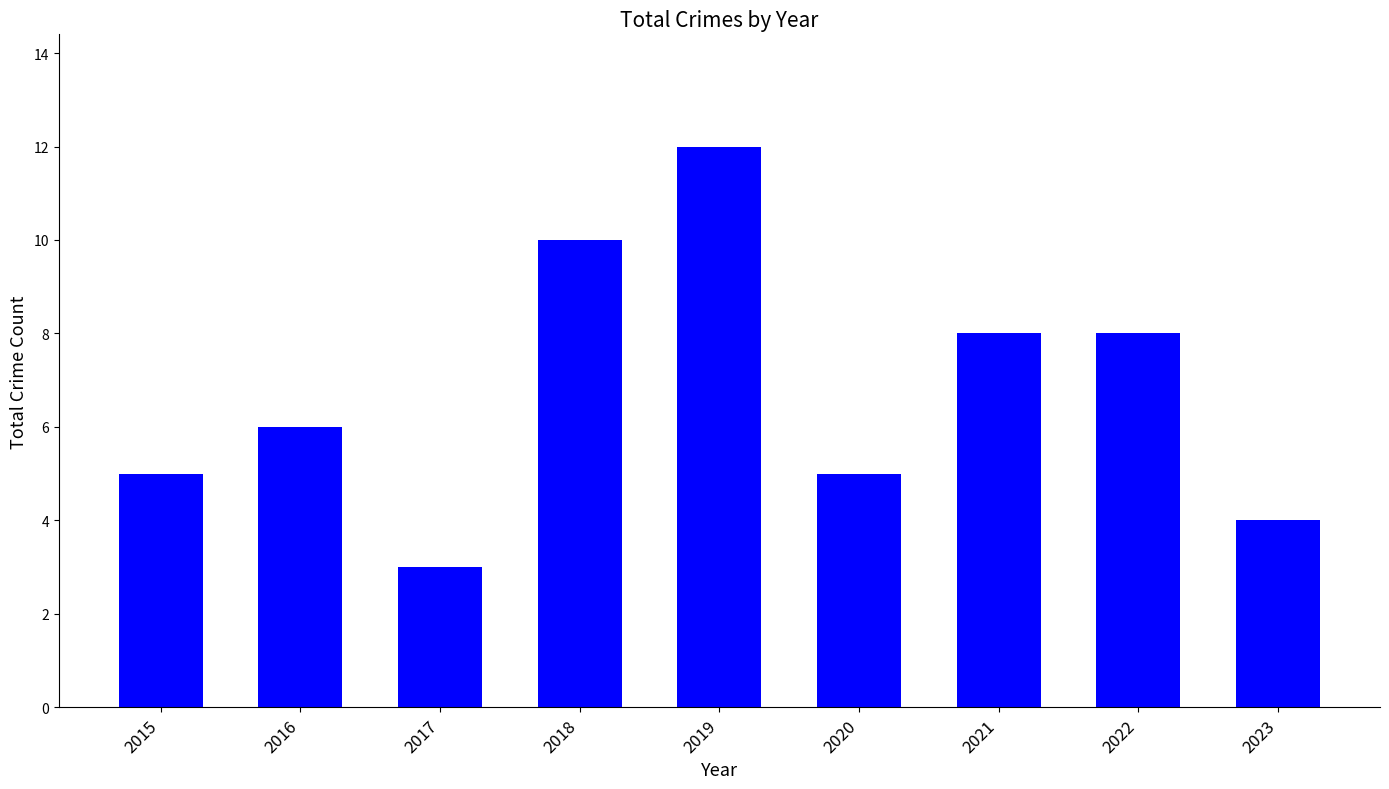

Read the value at 2021.

8